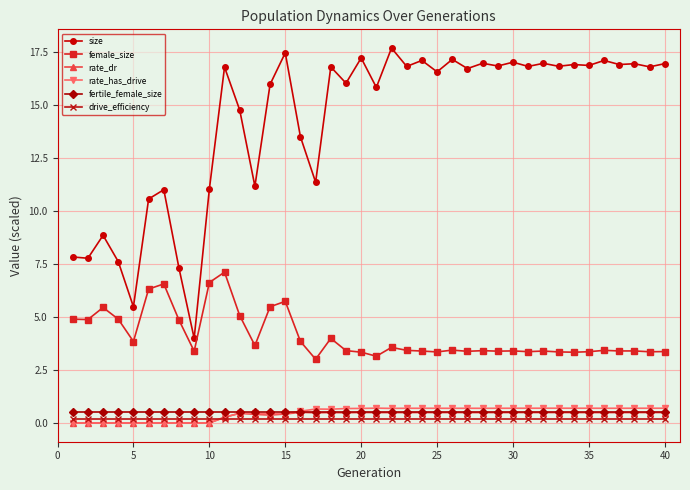

True or false: fertile_female_size and drive_efficiency cross at least once.

False